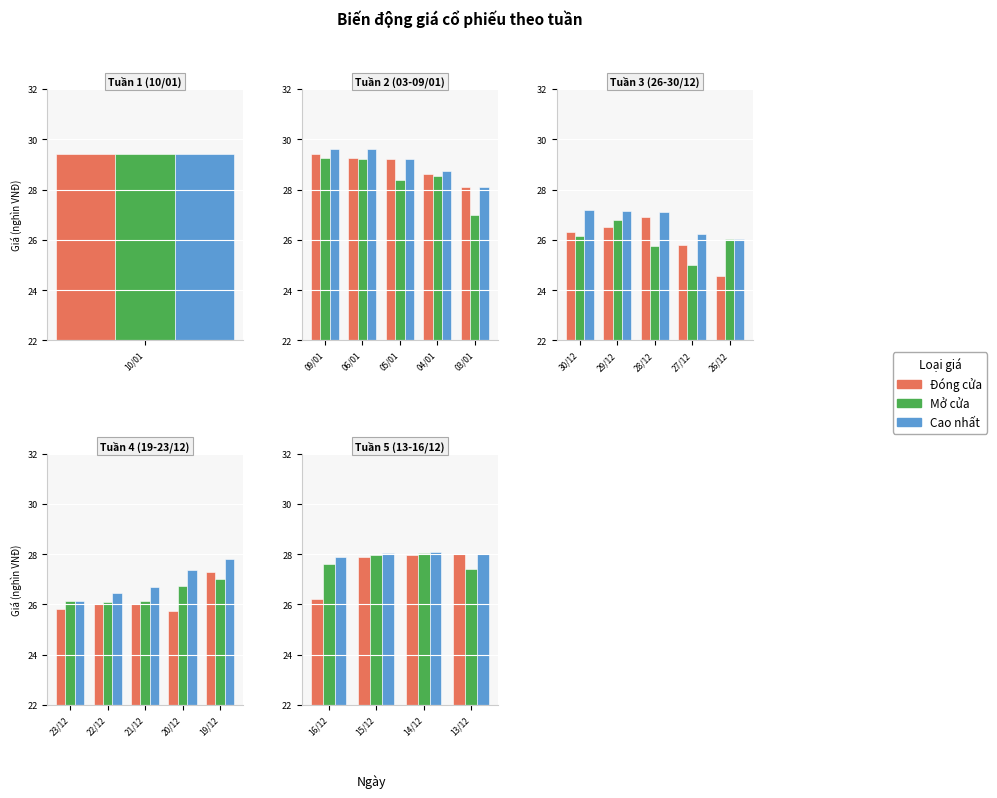

Rank the series at 16/12 from highest to lowest value.

Cao nhất, Mở cửa, Đóng cửa